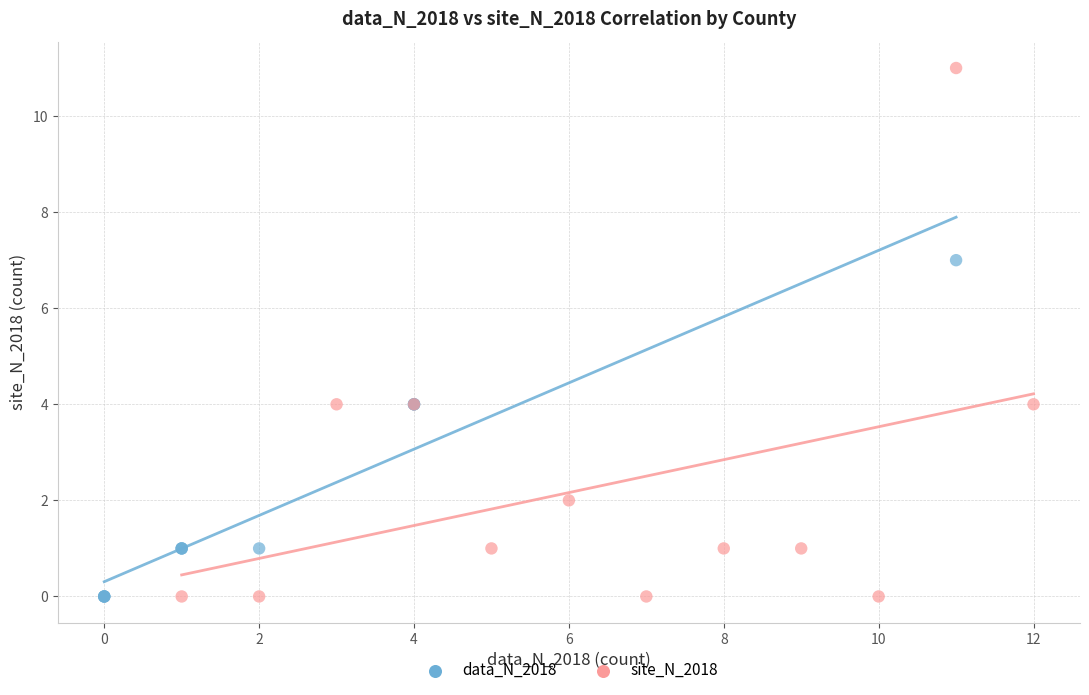

Which series contains the highest Y value?

site_N_2018